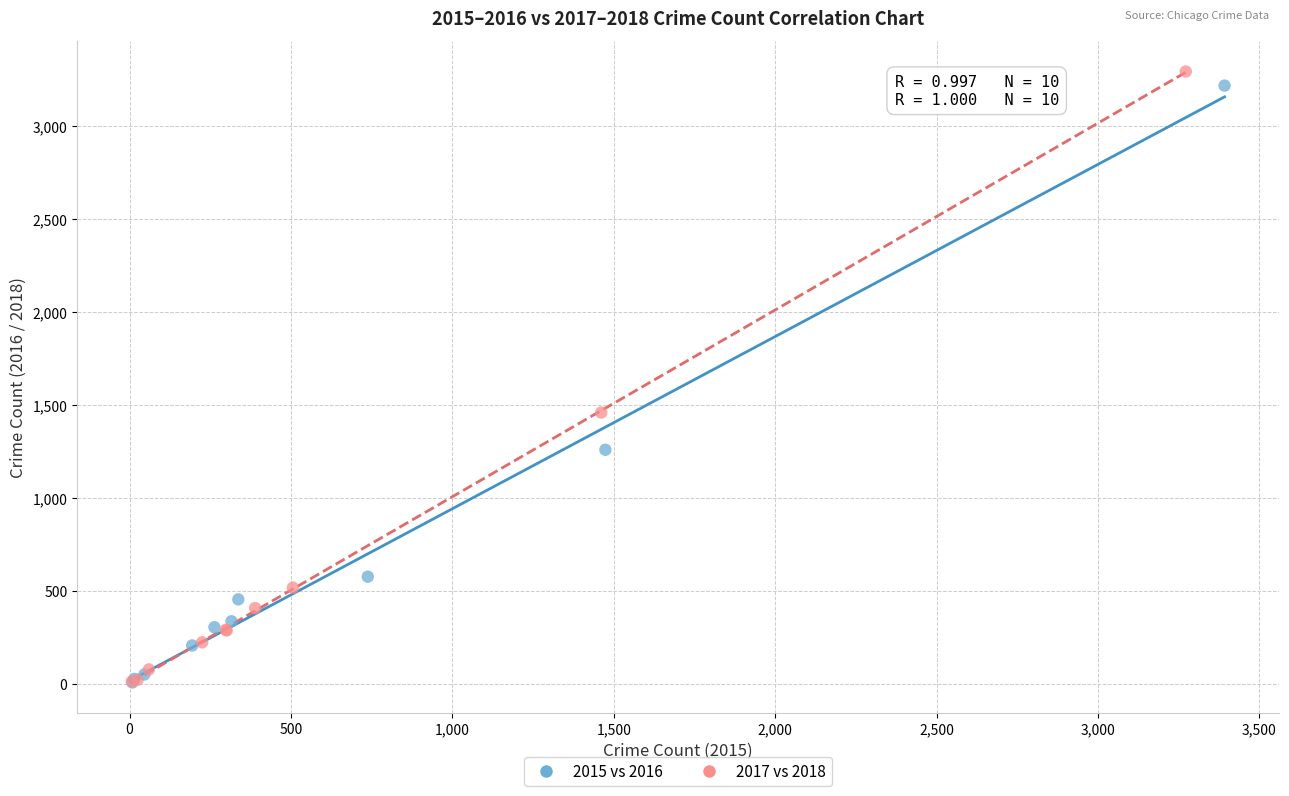

Which series has the widest spread of Y values?

2017 vs 2018